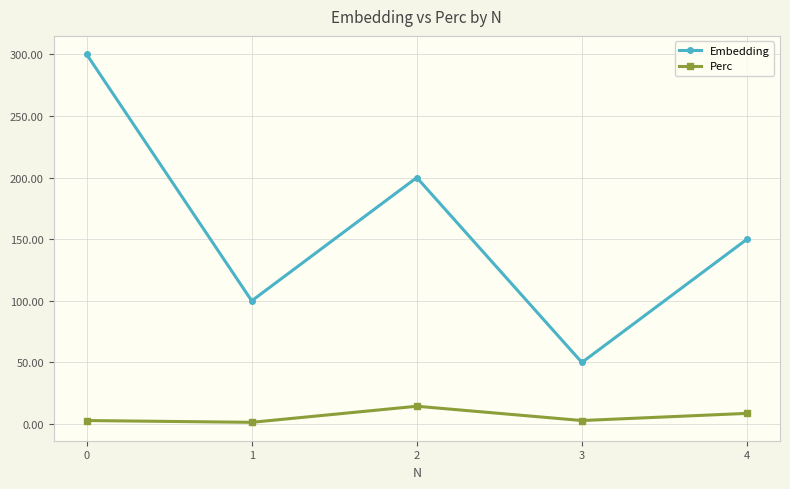

Which category has the highest value in the Perc series?

2